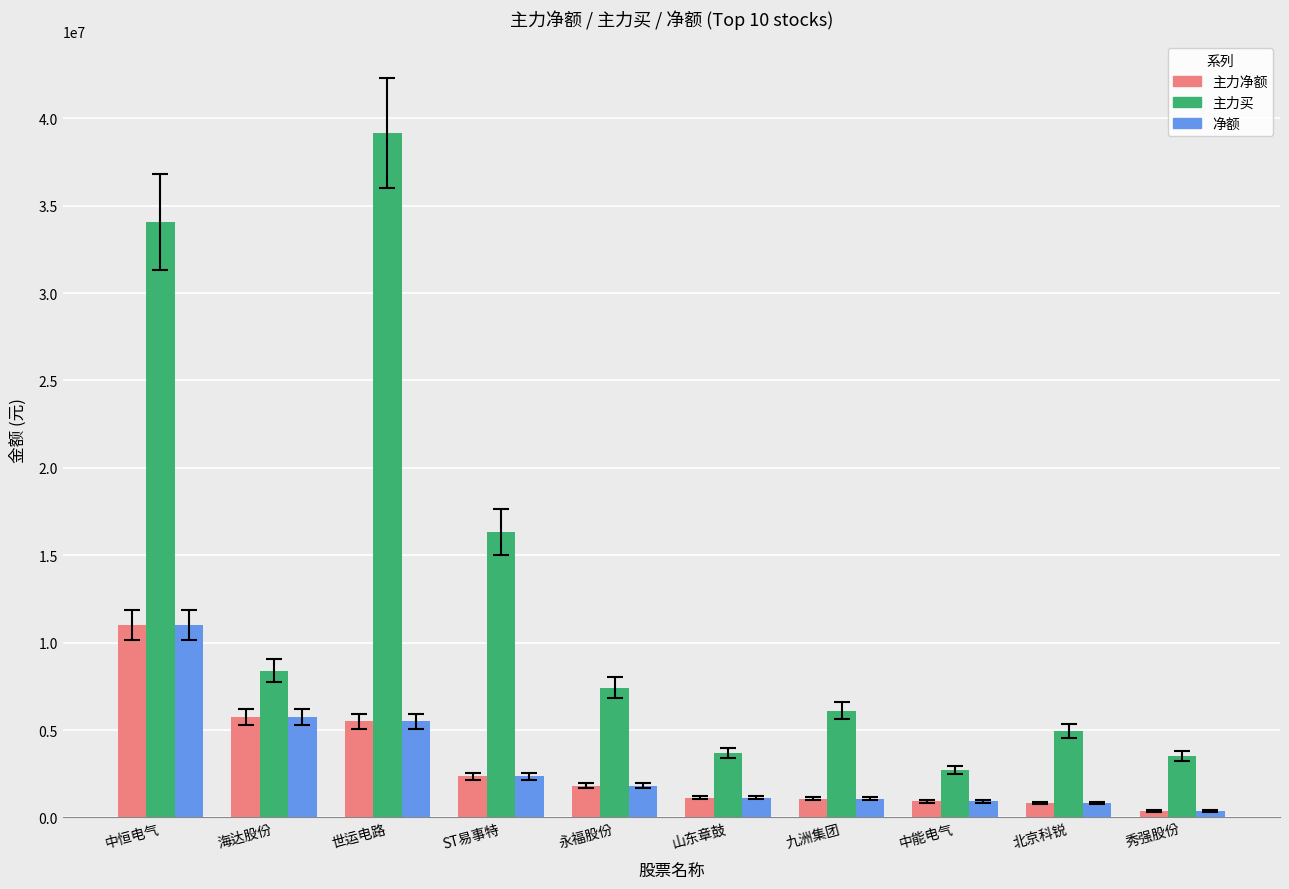

Count the number of data series in this chart.

3